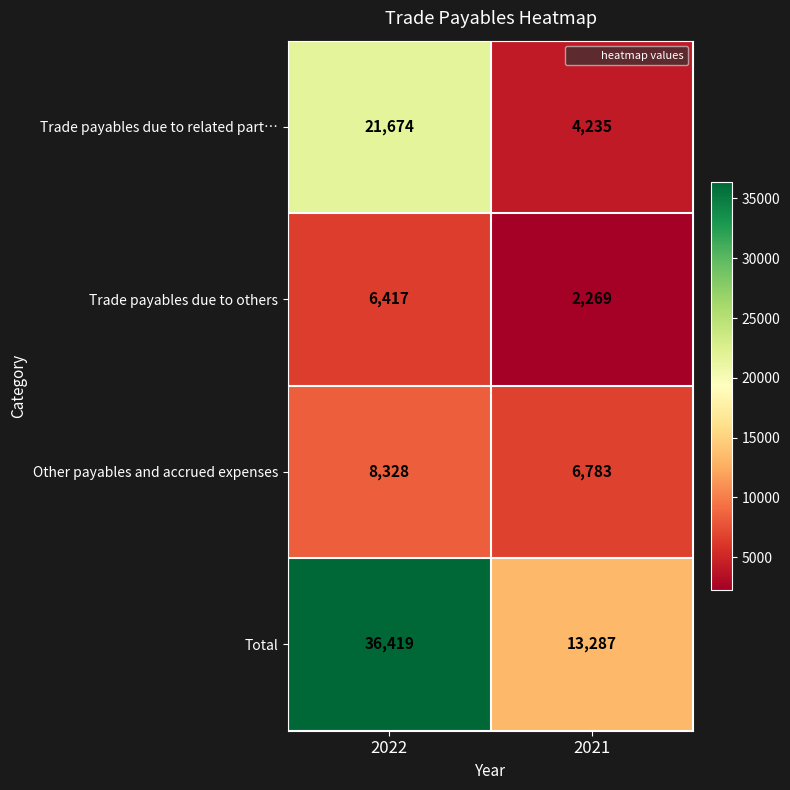

Count the number of data series in this chart.

4